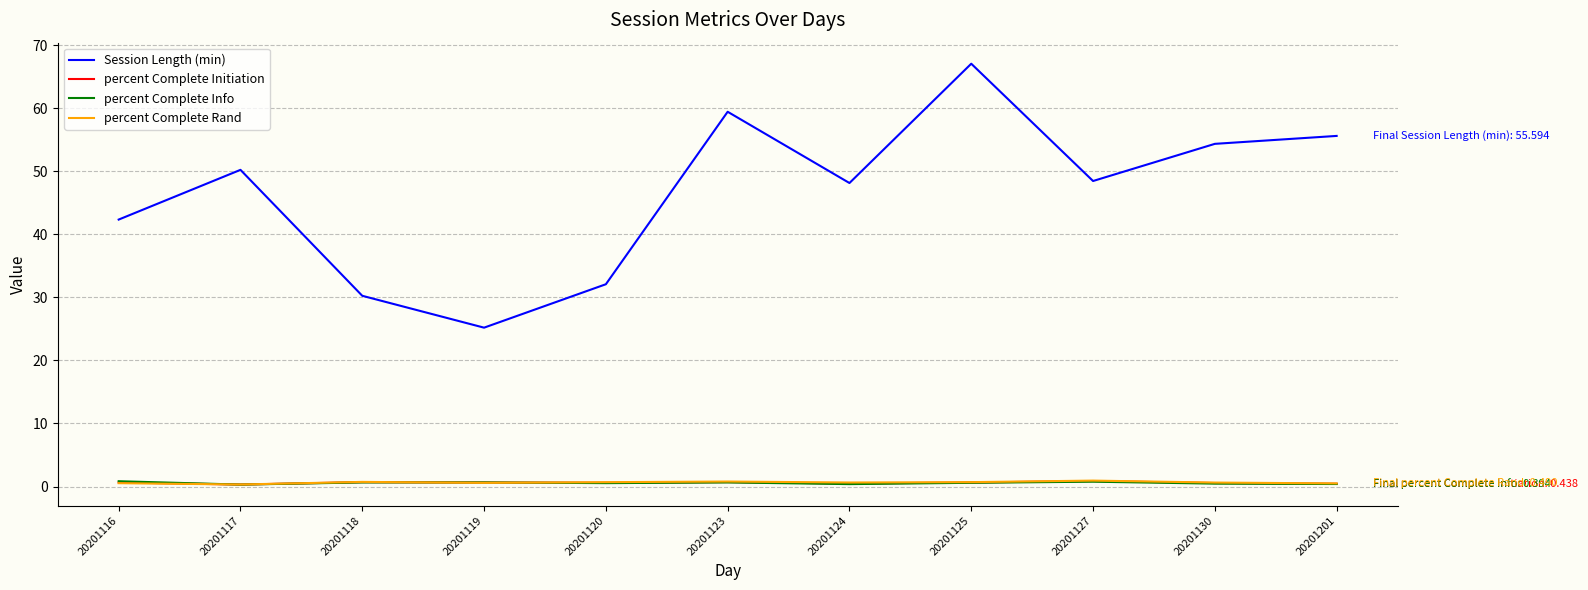

Which series changed the most between 20201116 and 20201130?

Session Length (min)